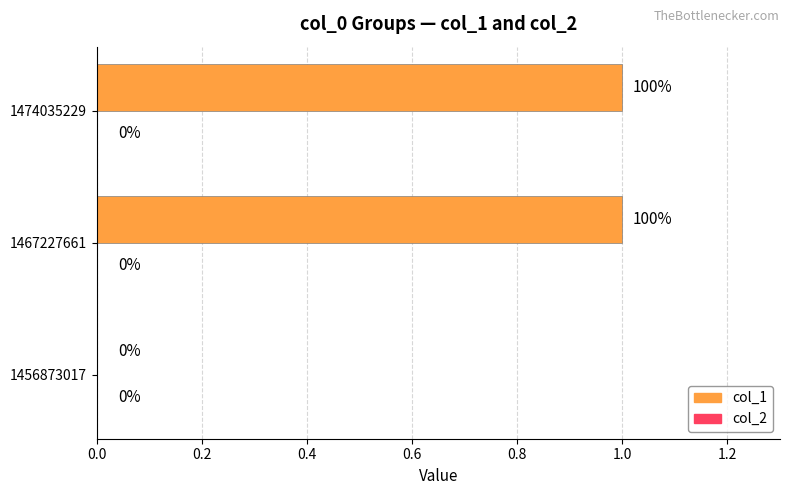

Approximately how many times larger is the value at 1467227661 compared to 1474035229?

1.0